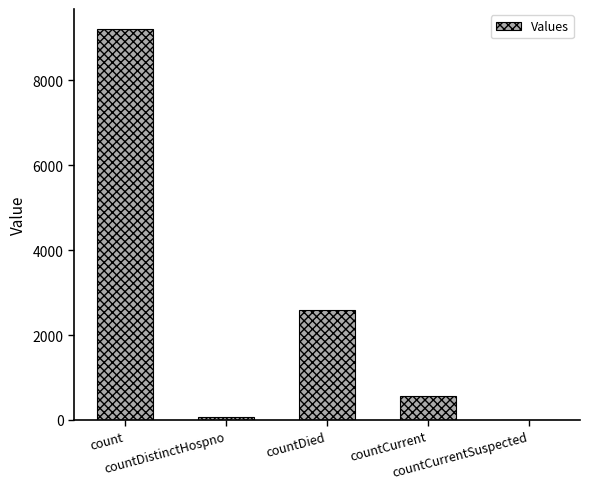

What is the greatest value displayed?

9215